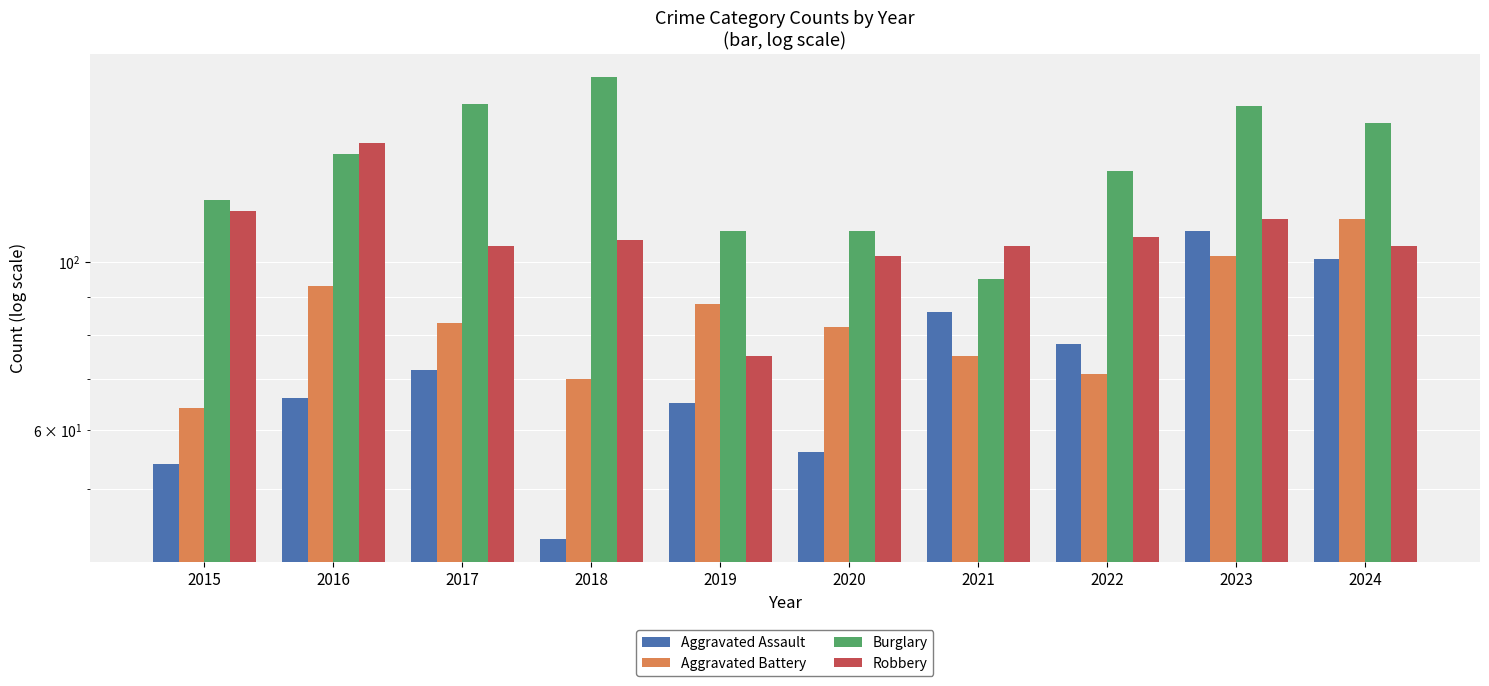

At which category does the chart reach its peak across all series?

2018